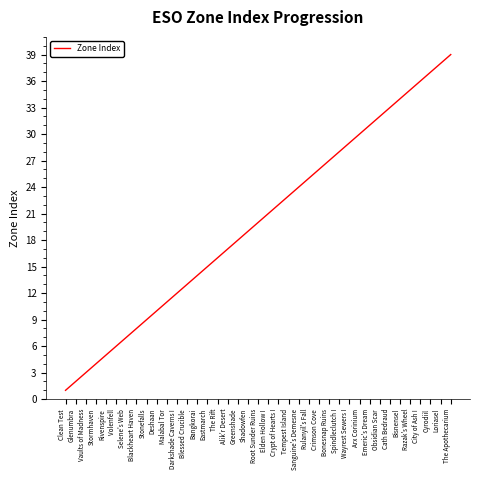

Rank the categories by value from lowest to highest.

Clean Test, Glenumbra, Vaults of Madness, Stormhaven, Rivenspire, Volenfell, Selene's Web, Blackheart Haven, Stonefalls, Deshaan, Malabal Tor, Darkshade Caverns I, Blessed Crucible, Bangkorai, Eastmarch, The Rift, Alik'r Desert, Greenshade, Shadowfen, Root Sunder Ruins, Elden Hollow I, Crypt of Hearts I, Tempest Island, Sanguine's Demesne, Rulanyil's Fall, Crimson Cove, Bonesnap Ruins, Spindleclutch I, Wayrest Sewers I, Arx Corinium, Emeric's Dream, Obsidian Scar, Cath Bedraud, Bisnensel, Razak's Wheel, City of Ash I, Cyrodiil, Loriasel, The Apothecarium